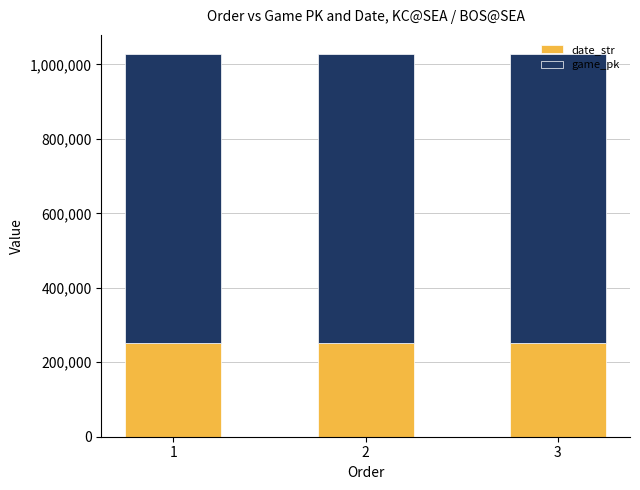

What is the average value of the date_str series?

250650